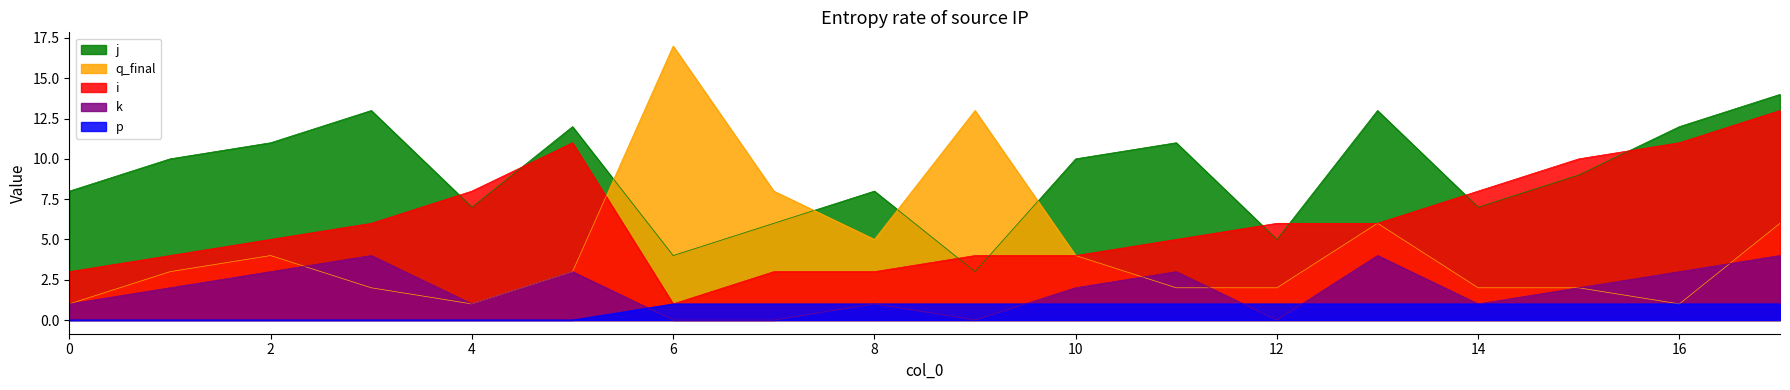

Which series has the widest spread of values?

q_final